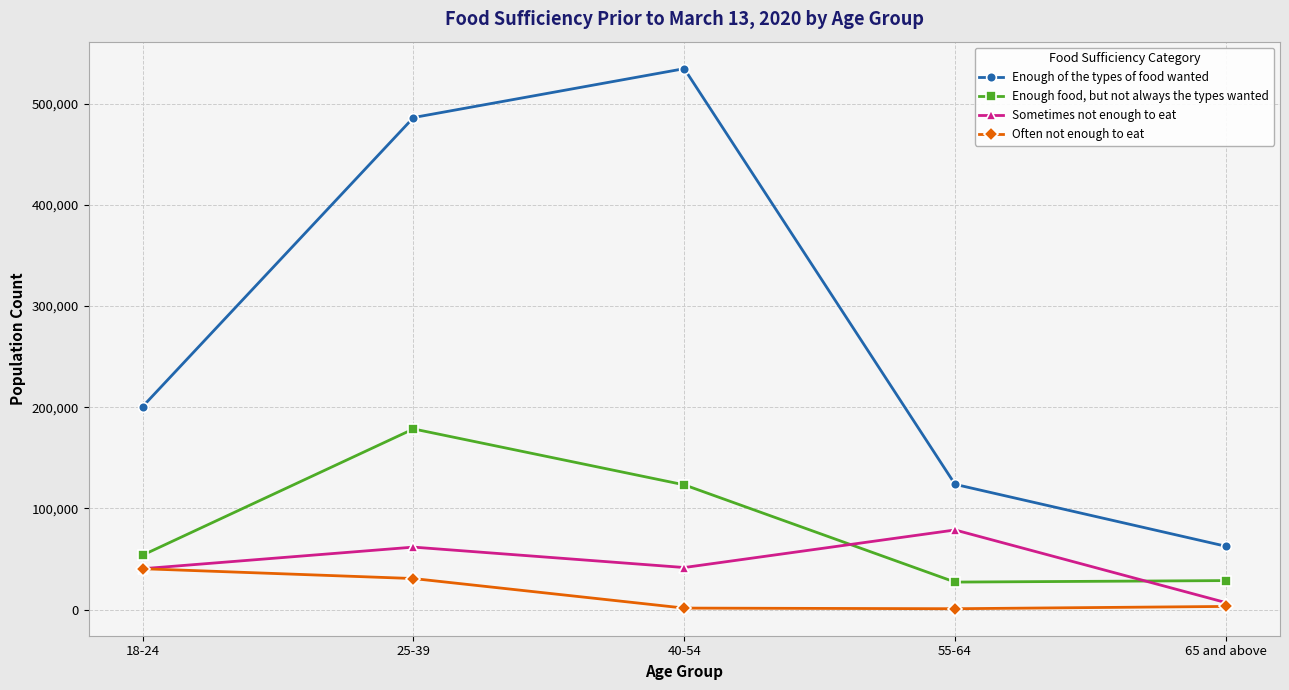

Where is the first local maximum for Enough of the types of food wanted?

40-54